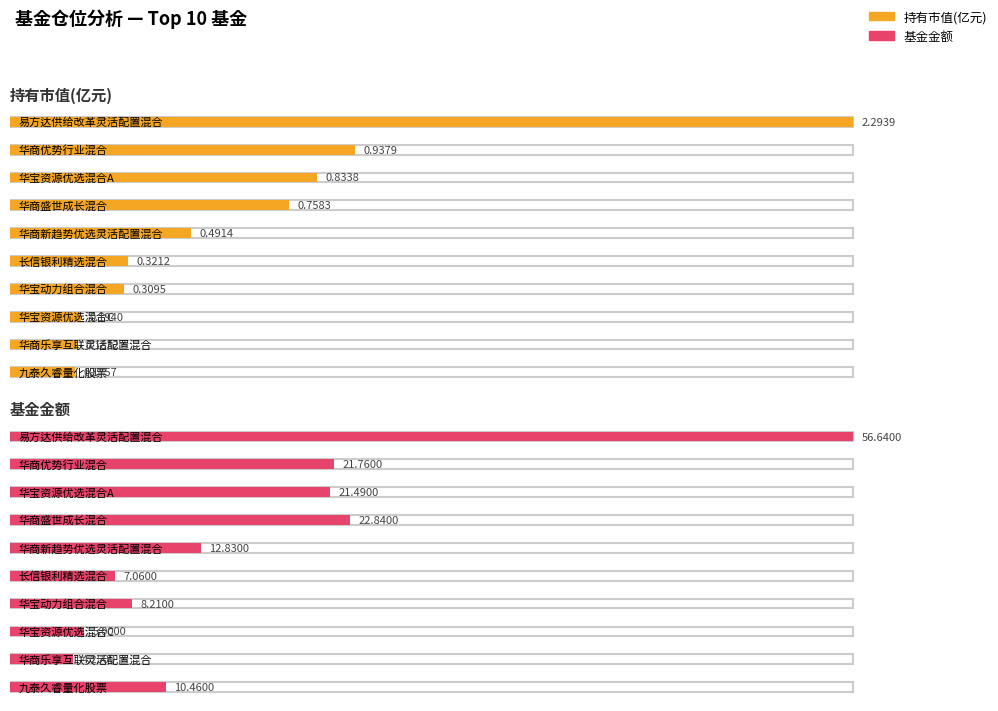

Reading left to right, list all the values displayed in this chart.

持有市值(亿元): 2.3	0.9	0.8	0.8	0.5	0.3	0.3	0.2	0.2	0.2
基金金额: 56.6	21.8	21.5	22.8	12.8	7.1	8.2	5.0	4.2	10.5